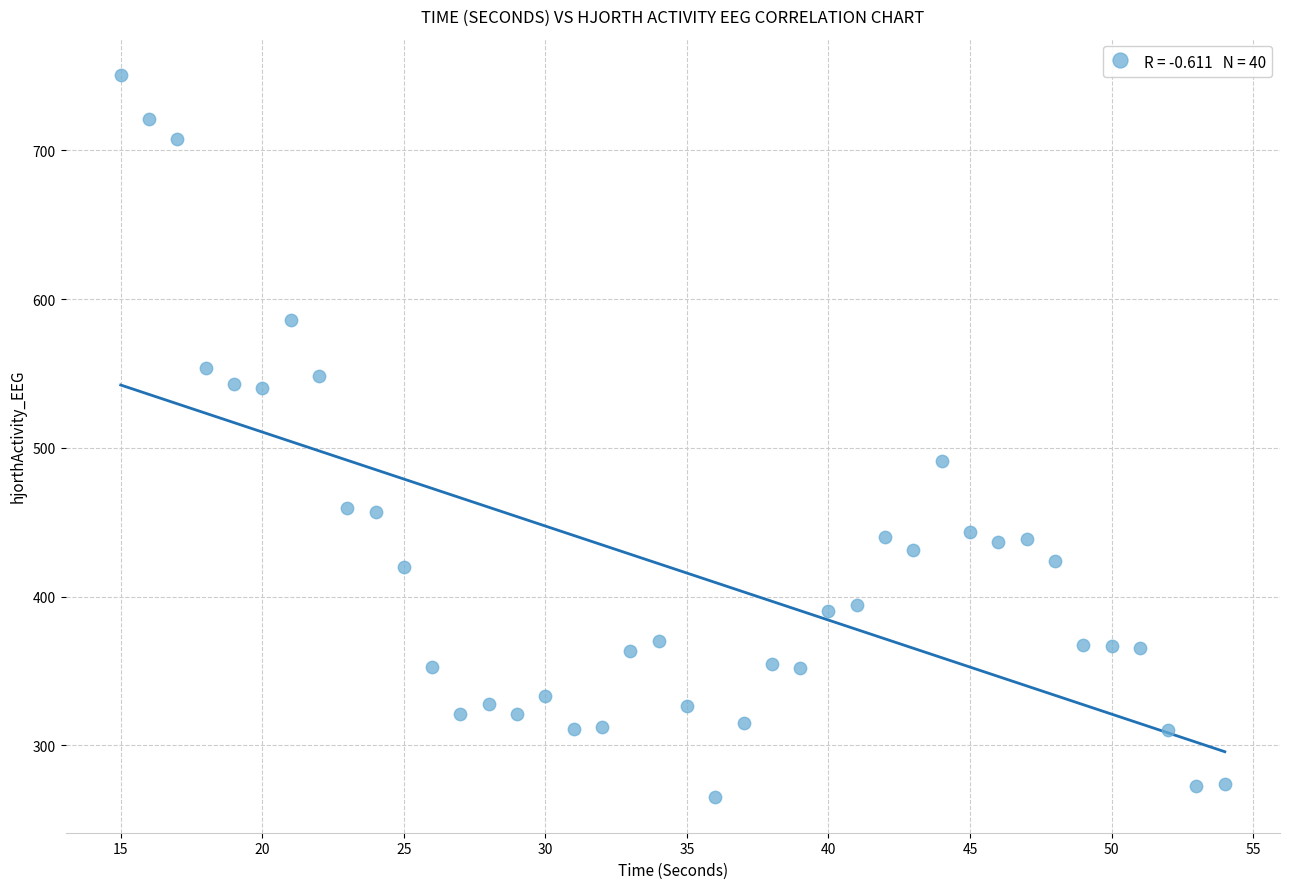

What Y value in the scatter plot is closest to 508?

491.1